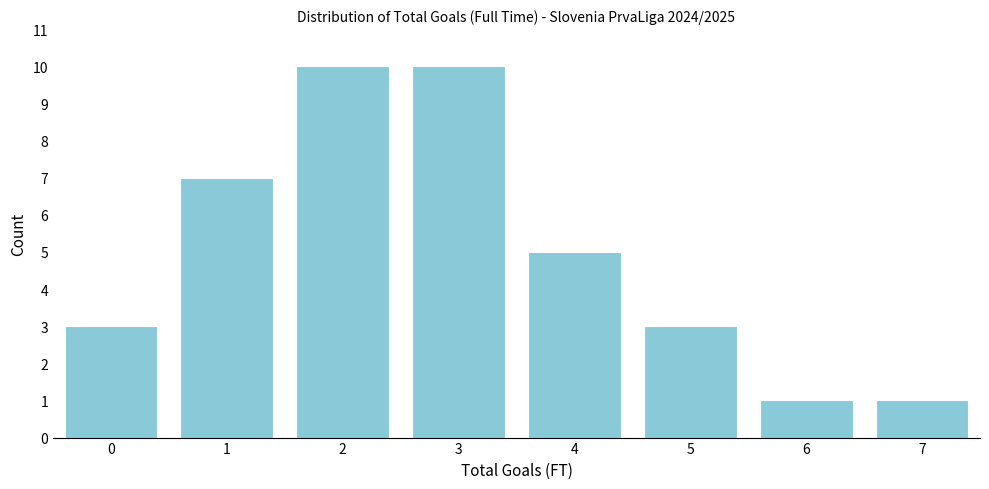

Reading right to left, transcribe all the data shown in this chart.

1	1	3	5	10	10	7	3